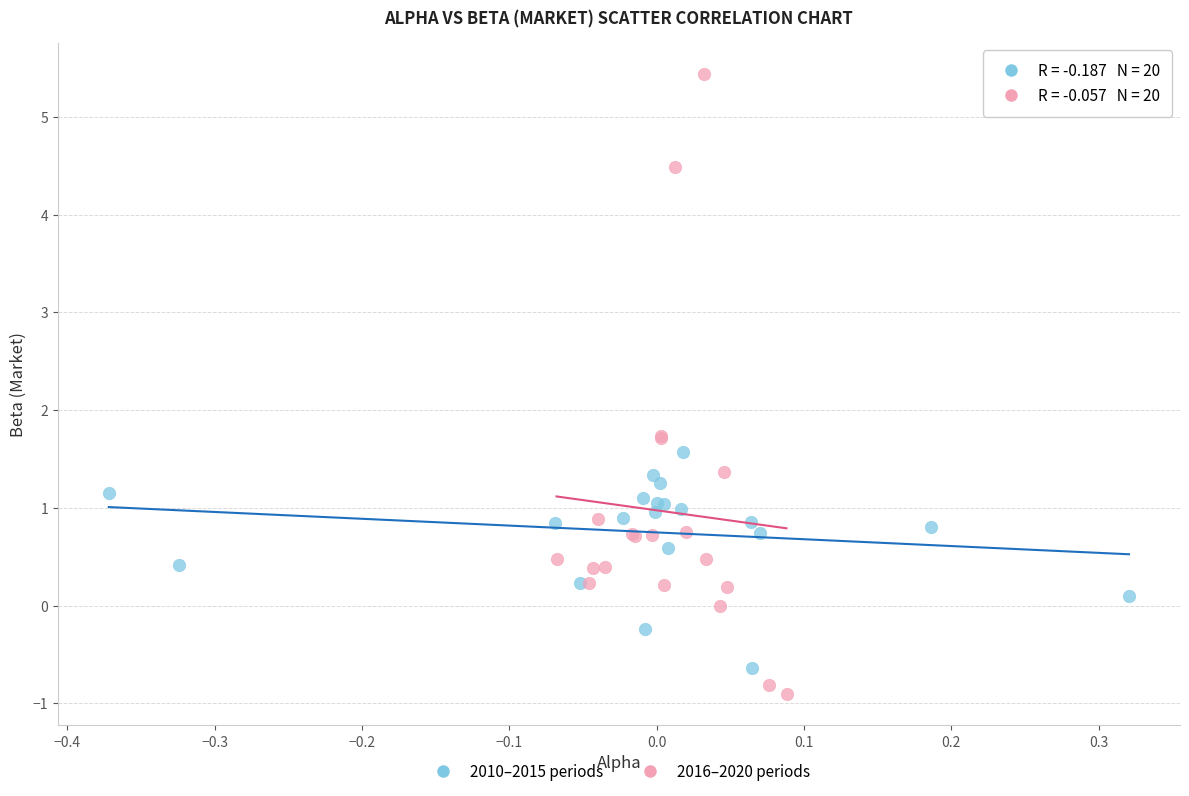

Which series has the widest spread of Y values?

2016–2020 periods